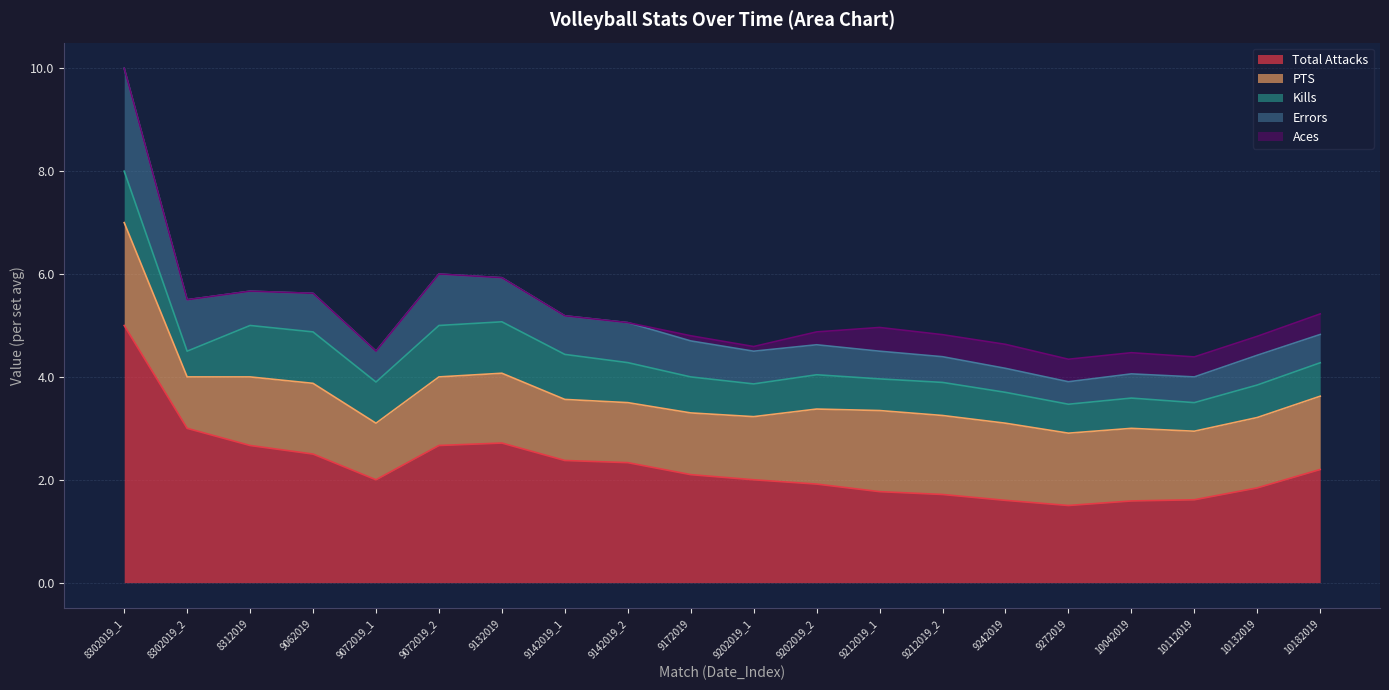

Where is the first local minimum for PTS?

8302019_2